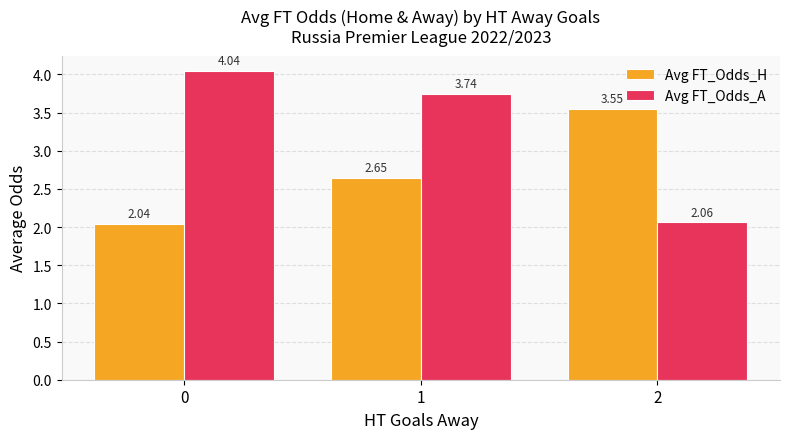

At 2, list the series in order from largest to smallest.

Avg FT_Odds_H, Avg FT_Odds_A